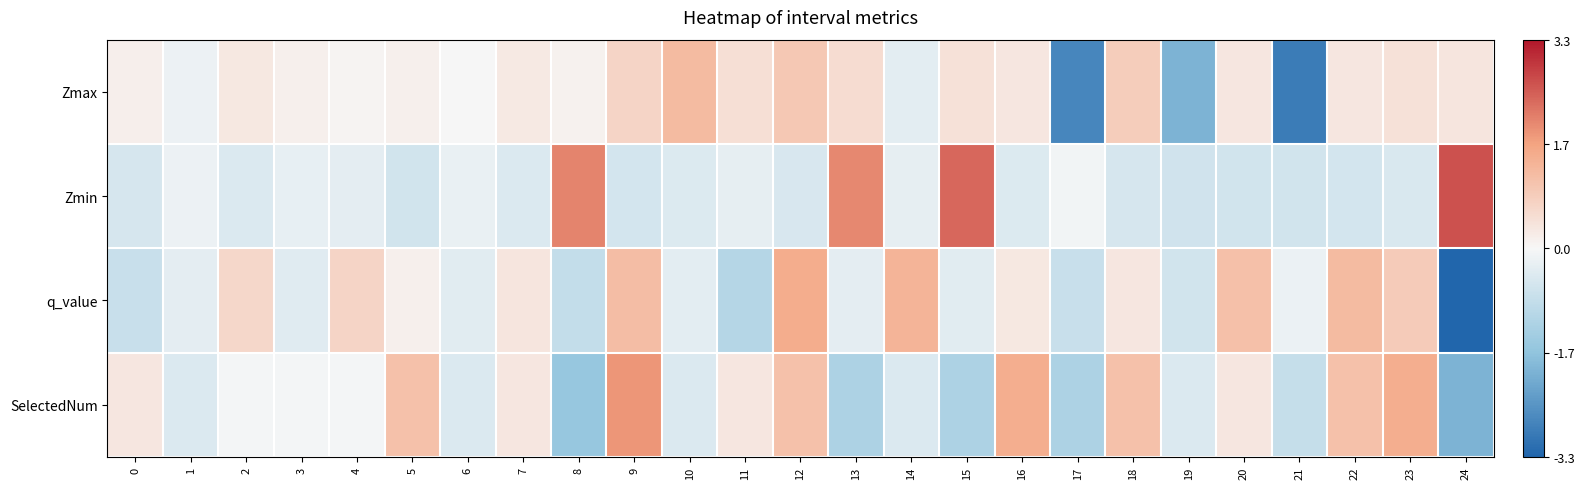

At which category is the sum across all series the highest?

9